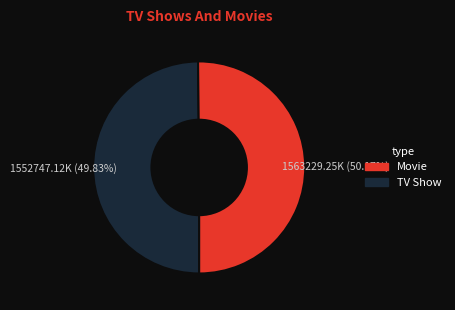

How many slices are in this pie chart?

2